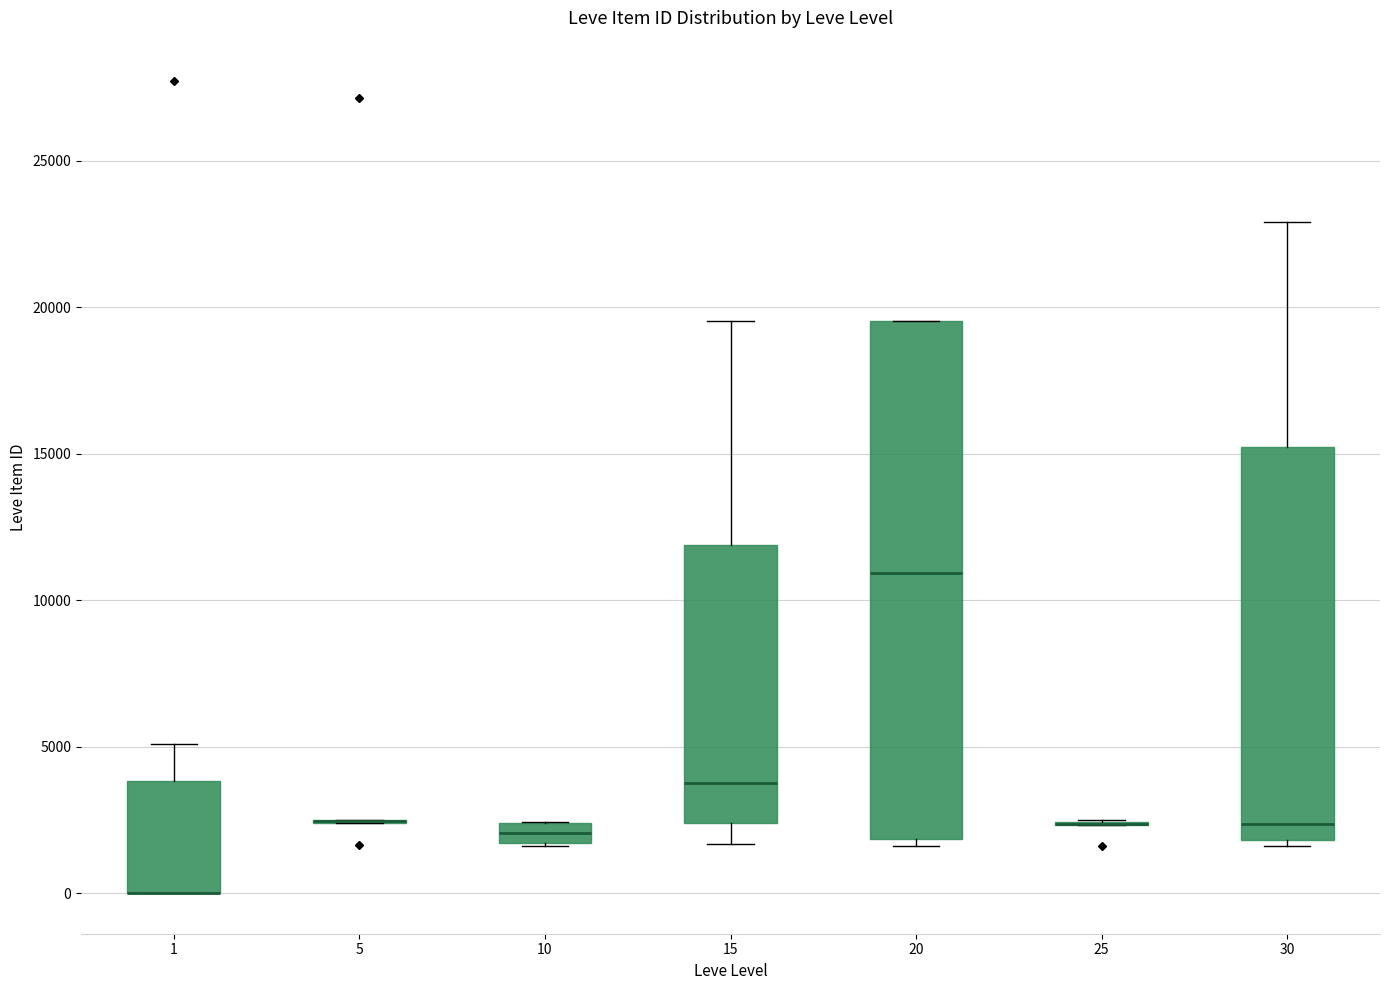

Where does the upper whisker of the box at x = 30 end on the y-axis? The values are not printed on the chart, so give them approximately, as read against the axis.

23000